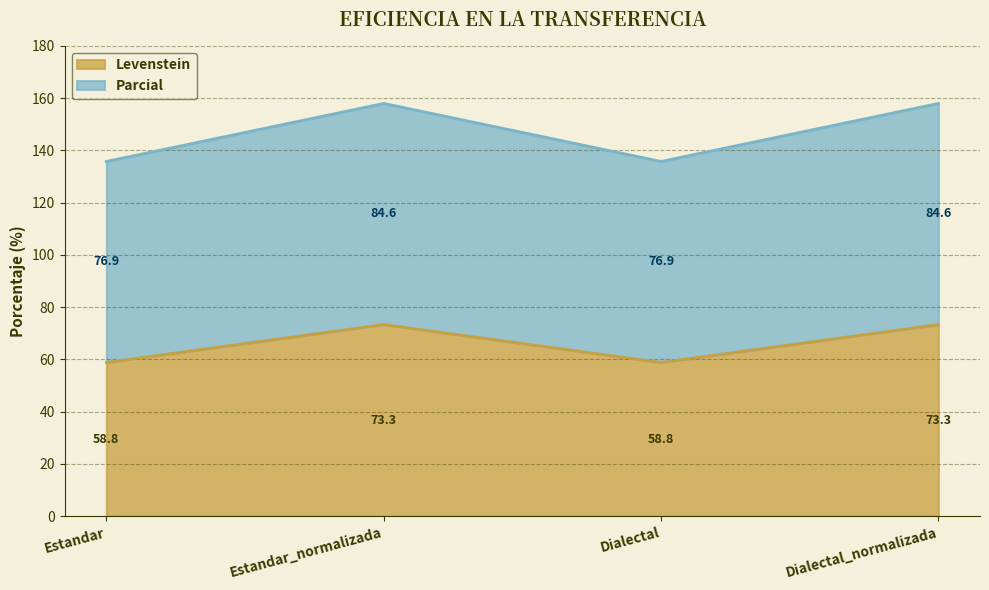

True or false: Levenstein and Parcial cross at least once.

False